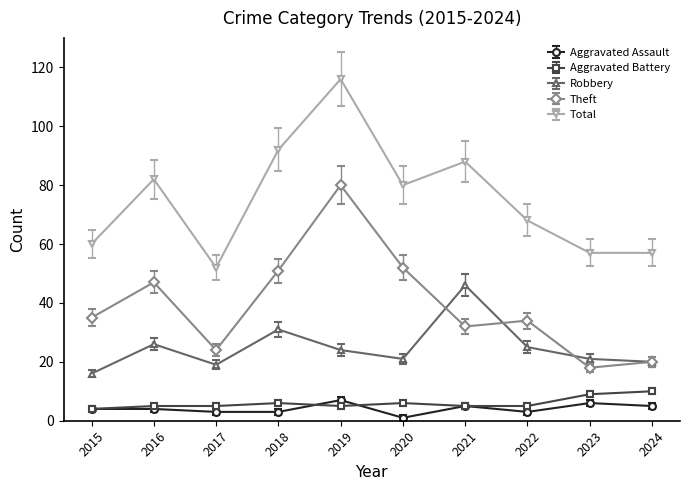

True or false: Aggravated Assault has more than 2 points higher than both neighbors.

True